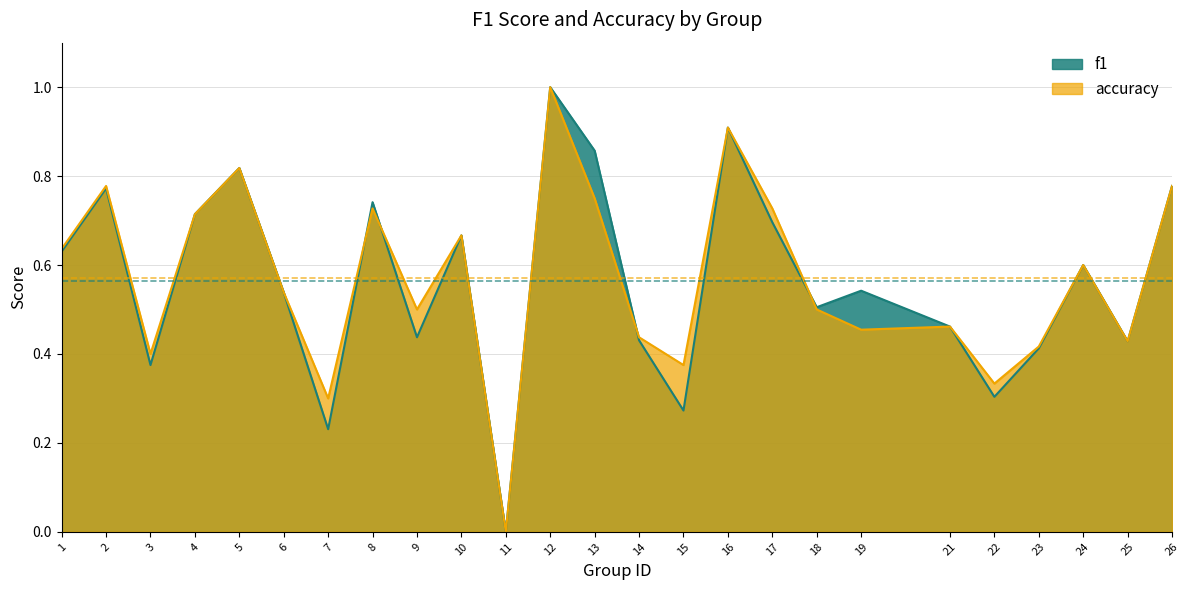

Reading left to right, extract all data points from this chart.

f1: 1=0.6	2=0.8	3=0.4	4=0.7	5=0.8	6=0.5	7=0.2	8=0.7	9=0.4	10=0.7	11=0.0	12=1.0	13=0.9	14=0.4	15=0.3	16=0.9	17=0.7	18=0.5	19=0.5	21=0.5	22=0.3	23=0.4	24=0.6	25=0.4	26=0.8
accuracy: 1=0.6	2=0.8	3=0.4	4=0.7	5=0.8	6=0.5	7=0.3	8=0.7	9=0.5	10=0.7	11=0.0	12=1.0	13=0.8	14=0.4	15=0.4	16=0.9	17=0.7	18=0.5	19=0.5	21=0.5	22=0.3	23=0.4	24=0.6	25=0.4	26=0.8